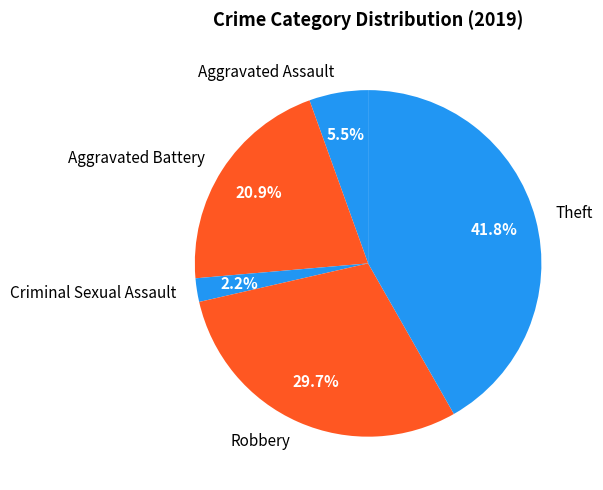

Is Aggravated Assault the majority of the pie?

No